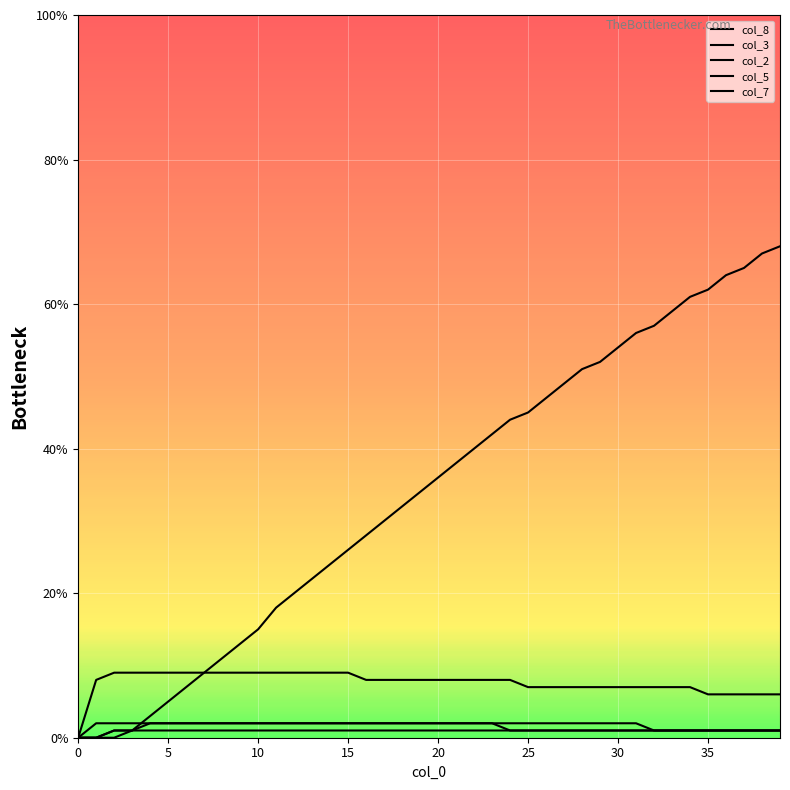

Does the chart have visible grid lines?

Yes